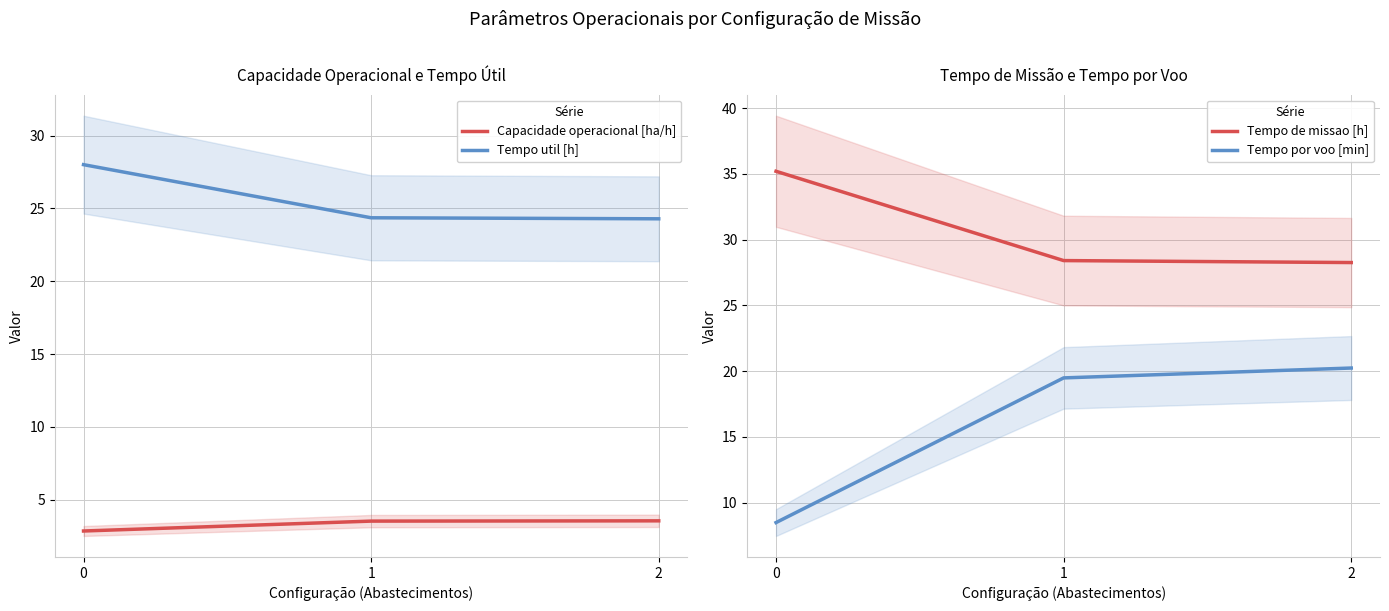

At which label is Tempo por voo [min] closest to 14?

1